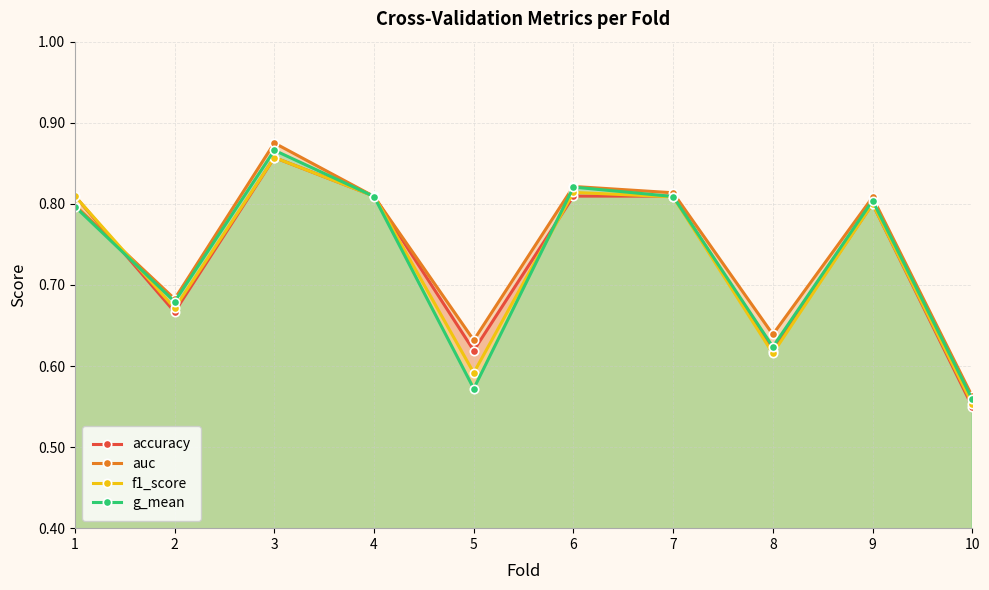

What is the difference between the maximum and minimum values in the f1_score series?

0.3